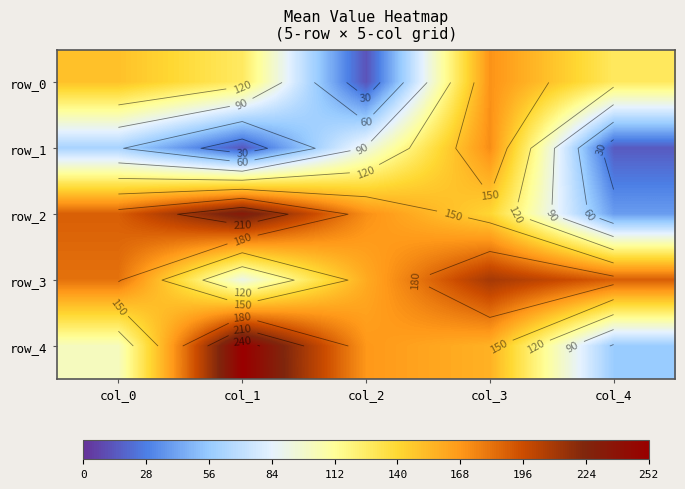

What is the difference between the row_3 values at col_0 and col_1?

91